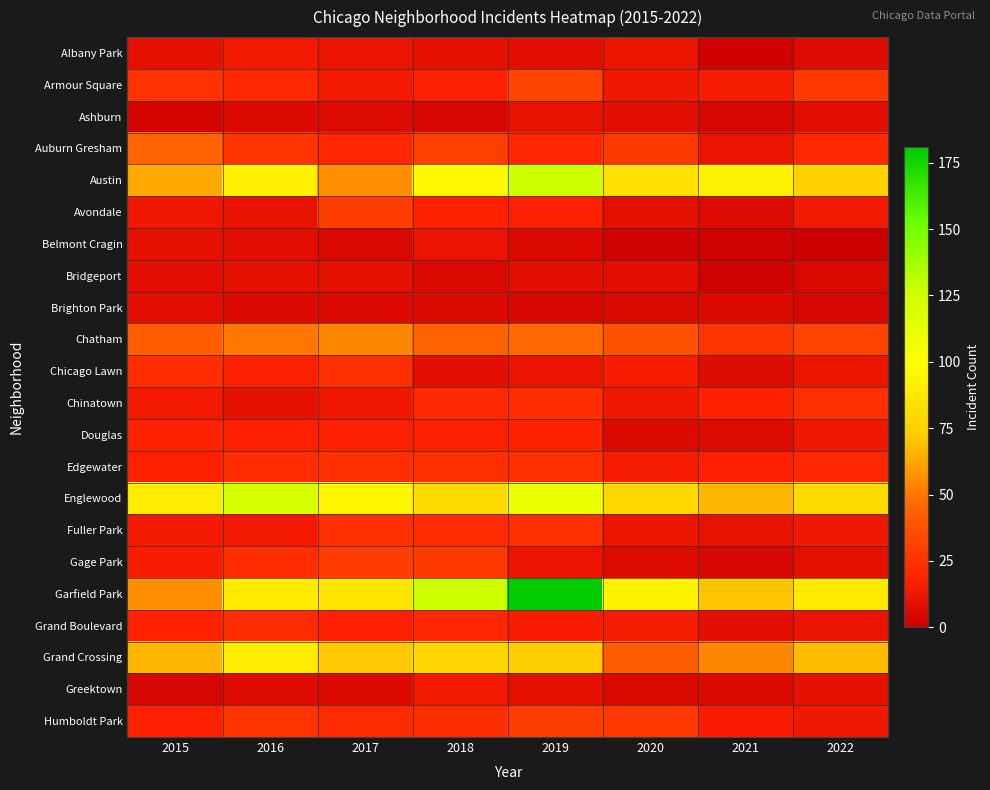

List the series in order of their peak value, lowest first.

Brighton Park, Bridgeport, Ashburn, Belmont Cragin, Albany Park, Greektown, Douglas, Grand Boulevard, Chicago Lawn, Chinatown, Edgewater, Fuller Park, Avondale, Gage Park, Humboldt Park, Armour Square, Auburn Gresham, Chatham, Grand Crossing, Englewood, Austin, Garfield Park